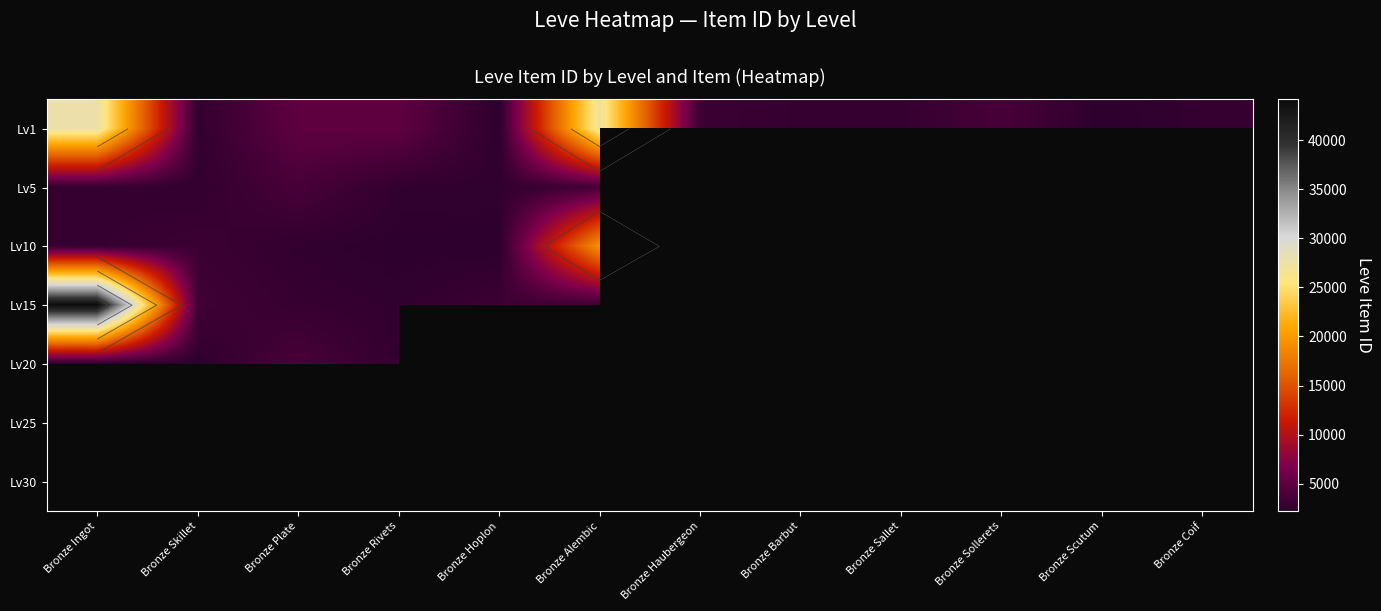

What is the average value of the Lv1 series?

7227.2